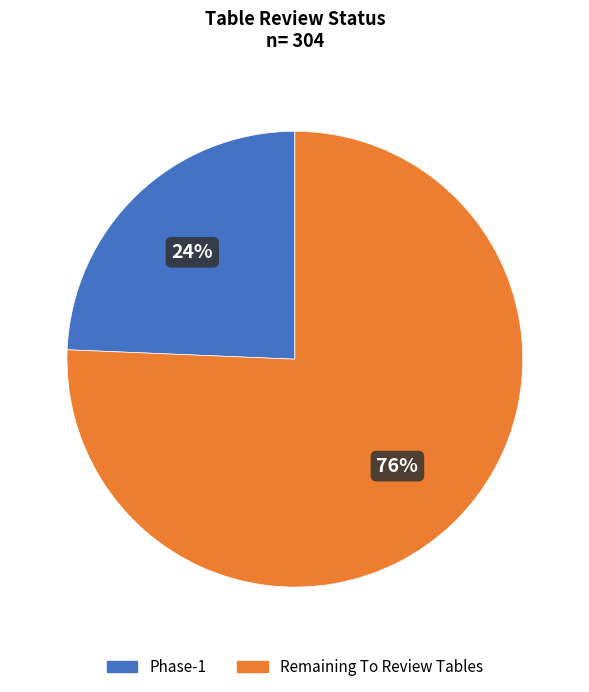

To the nearest percent, what portion does Remaining To Review Tables represent?

76%